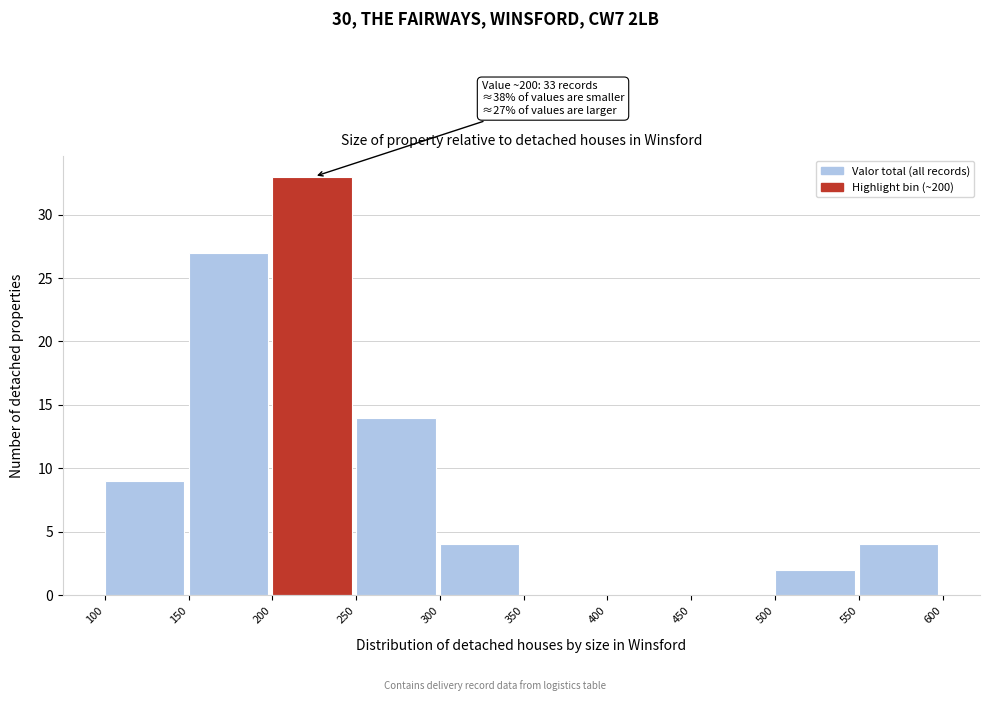

Which range on the x-axis has the tallest bar?

200 to 250